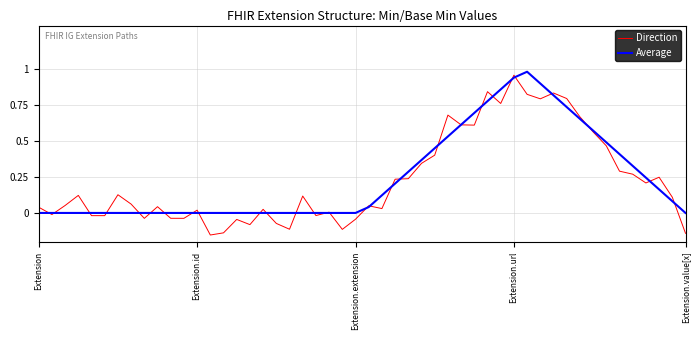

Which series has the widest spread of values?

Direction